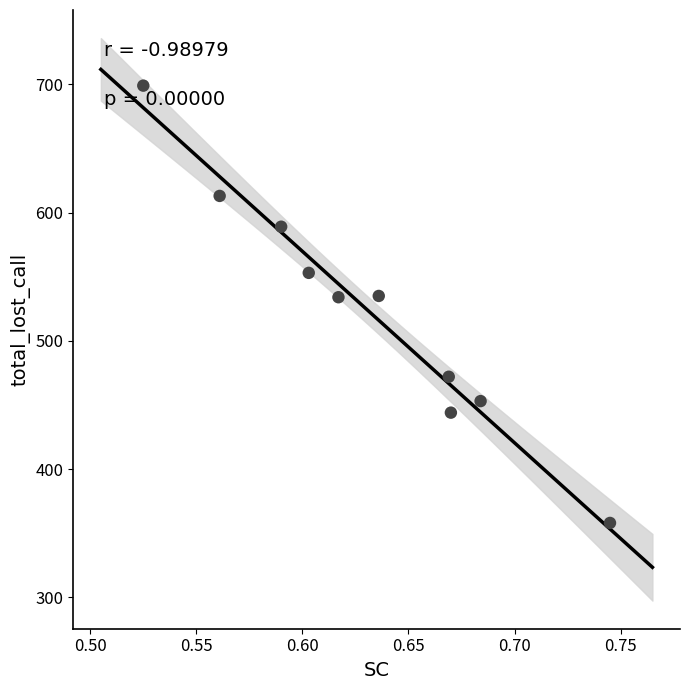

What is the average Y value?

525